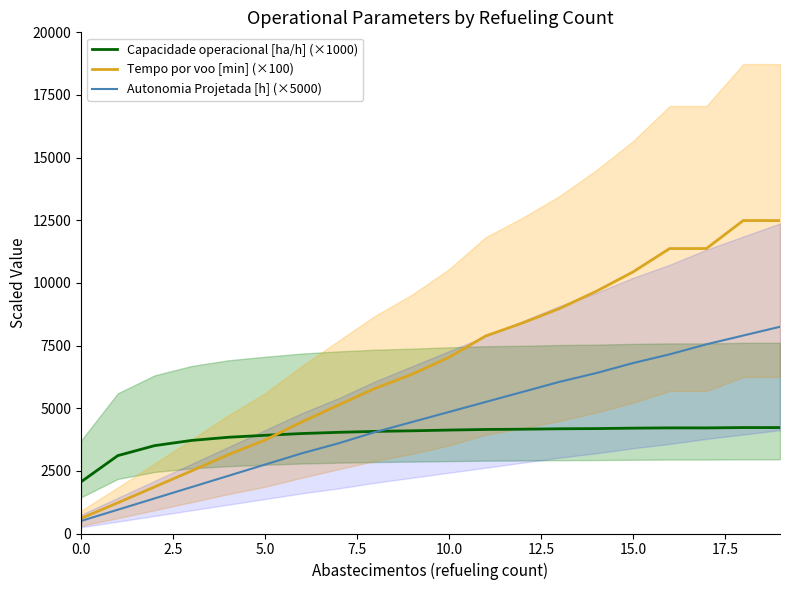

Which series has the largest range (max minus min)?

Tempo por voo [min] (×100)